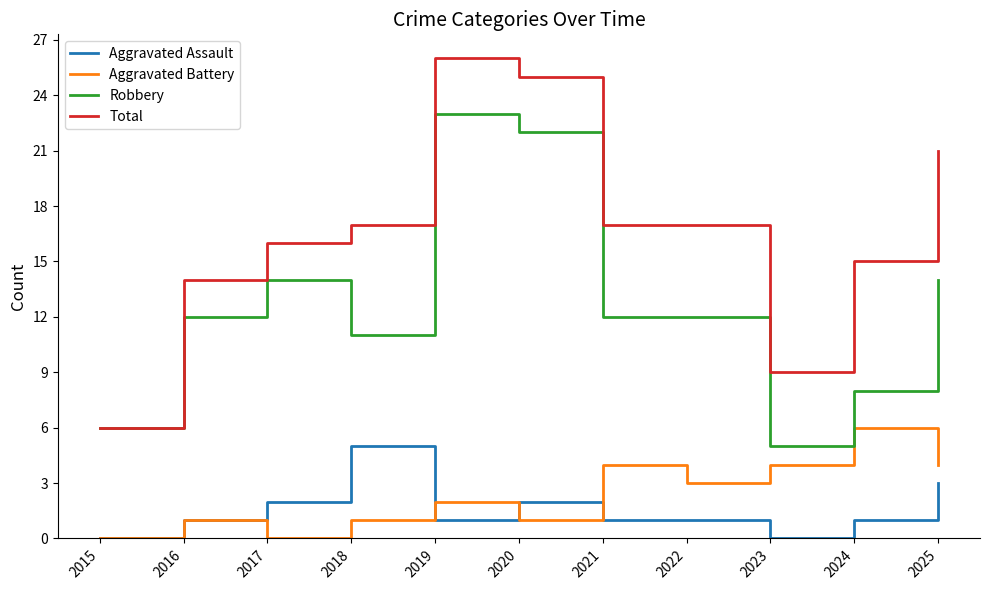

What is the spread (max minus min) of values at 2025?

18